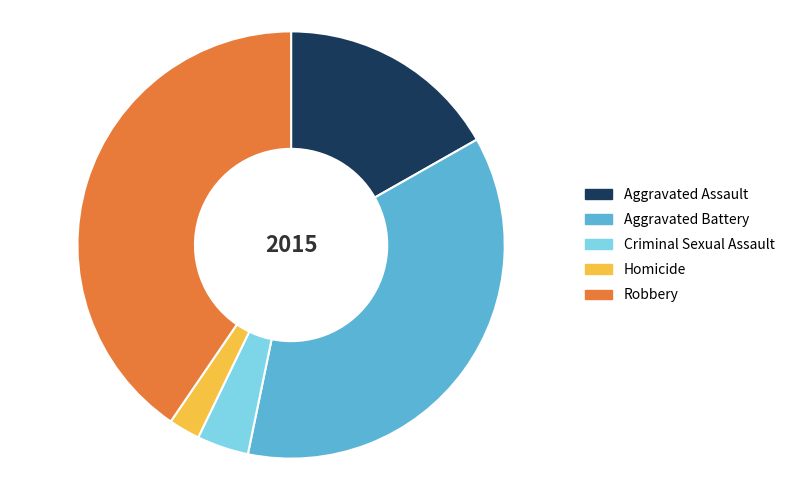

How many segments does this pie chart have?

5